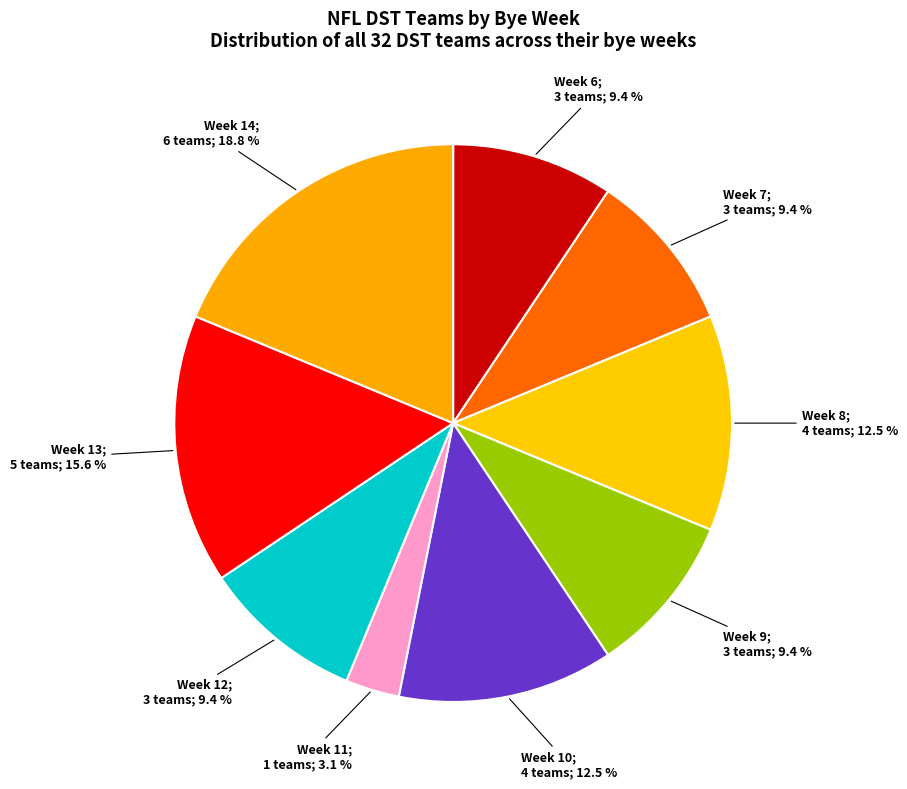

Is there a majority slice in this chart?

No